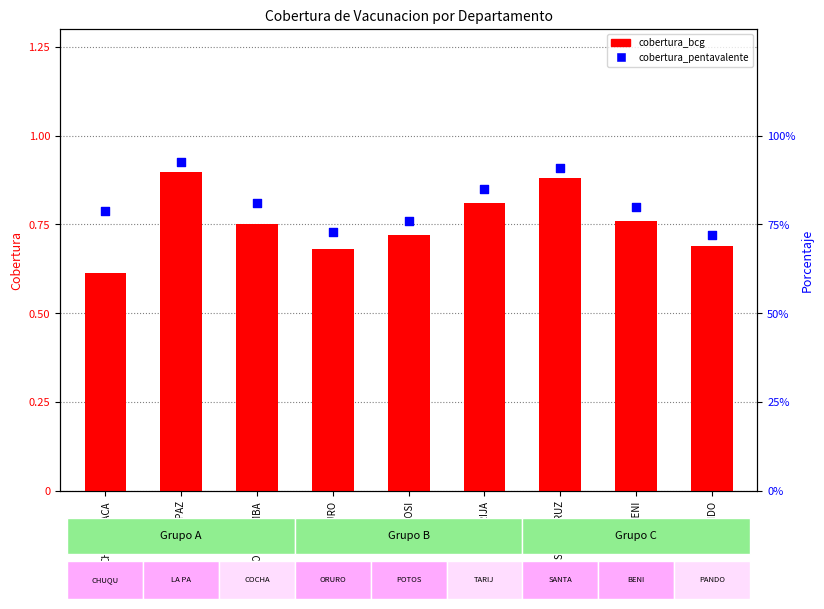

Which series reaches the minimum Y coordinate?

cobertura_bcg